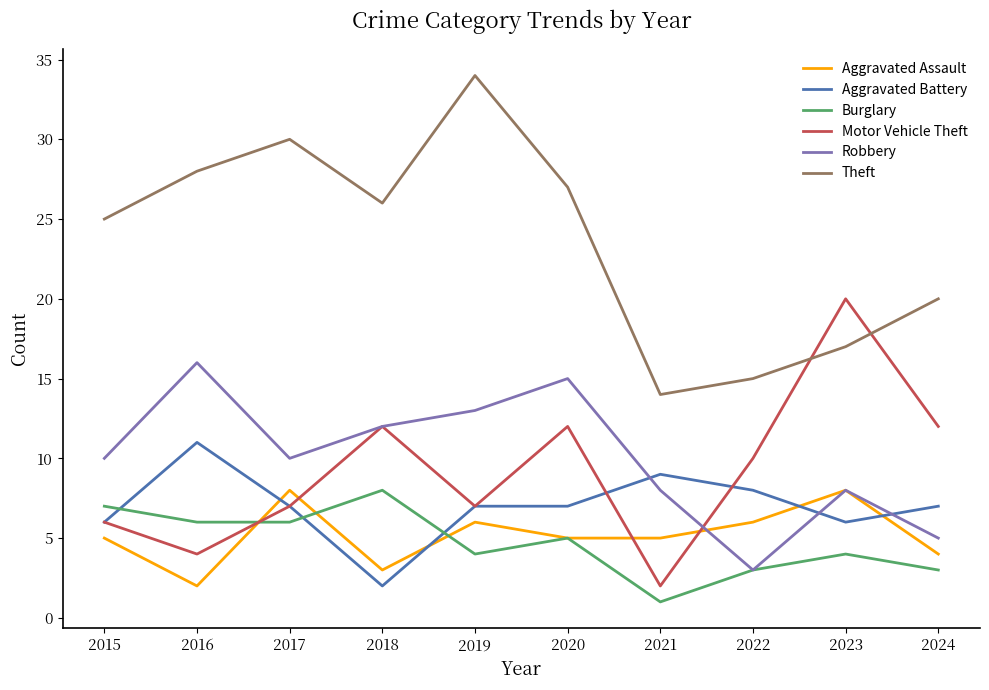

Which series has the largest total across all categories?

Theft